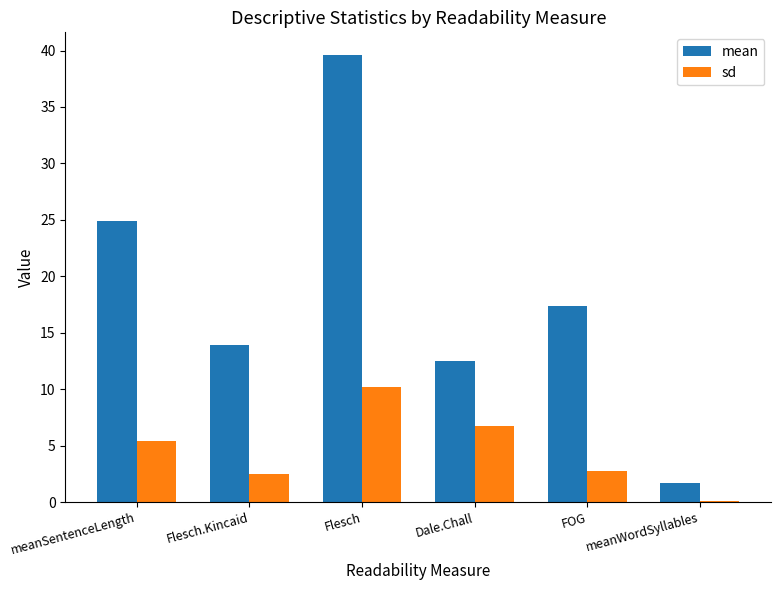

Reading left to right, list all the values displayed in this chart.

mean: meanSentenceLength=24.9	Flesch.Kincaid=13.9	Flesch=39.6	Dale.Chall=12.5	FOG=17.3	meanWordSyllables=1.7
sd: meanSentenceLength=5.4	Flesch.Kincaid=2.5	Flesch=10.2	Dale.Chall=6.7	FOG=2.7	meanWordSyllables=0.1